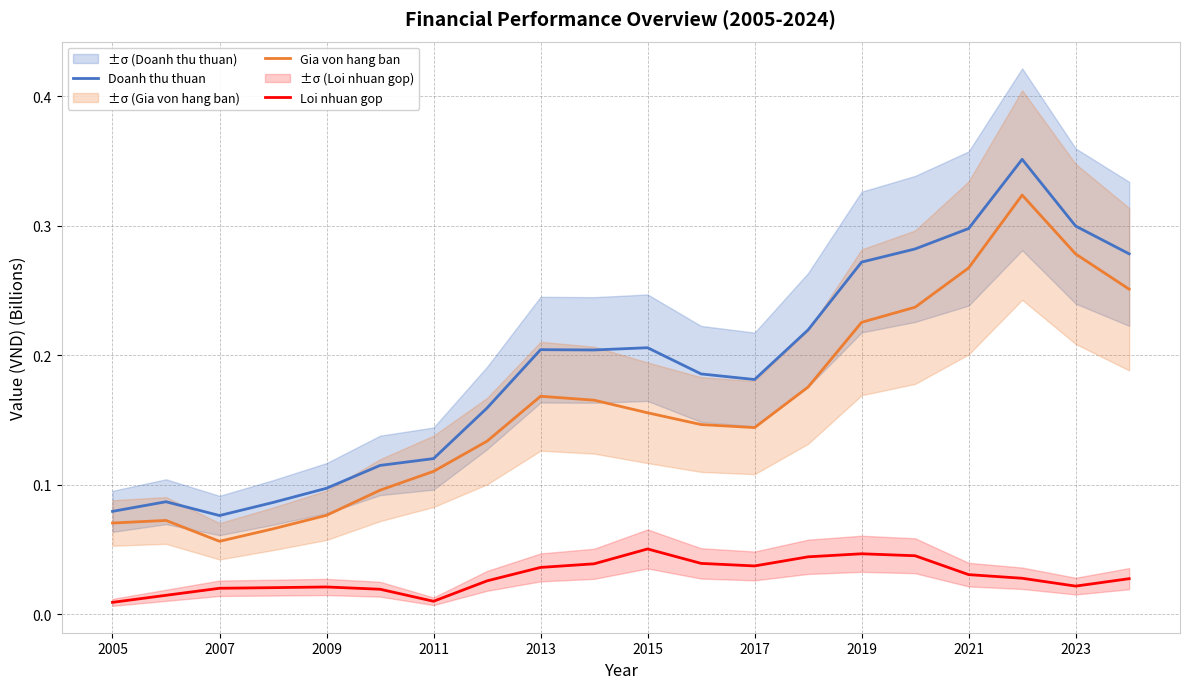

Is the value of Doanh thu thuan at 2019 greater than the value of Gia von hang ban at 2013?

Yes